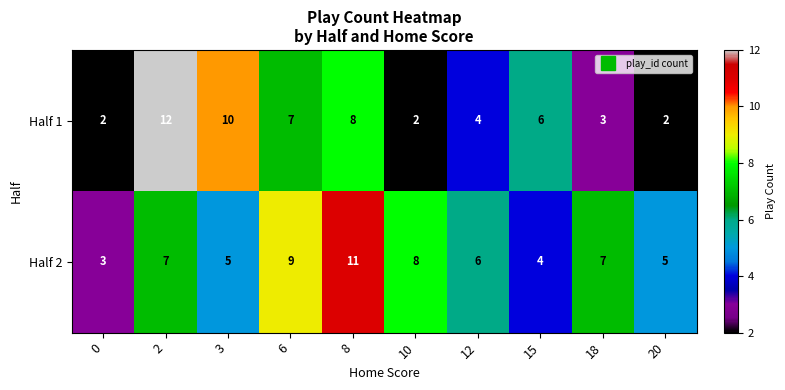

What is the spread (max minus min) of values at 3?

5